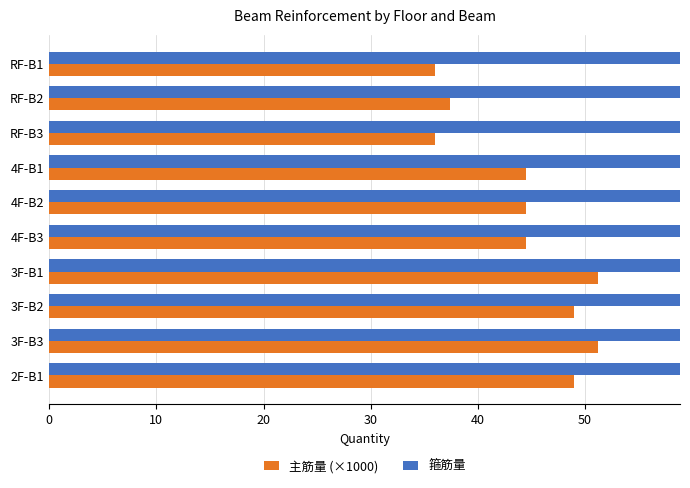

What is the minimum value shown in the chart?

36.0